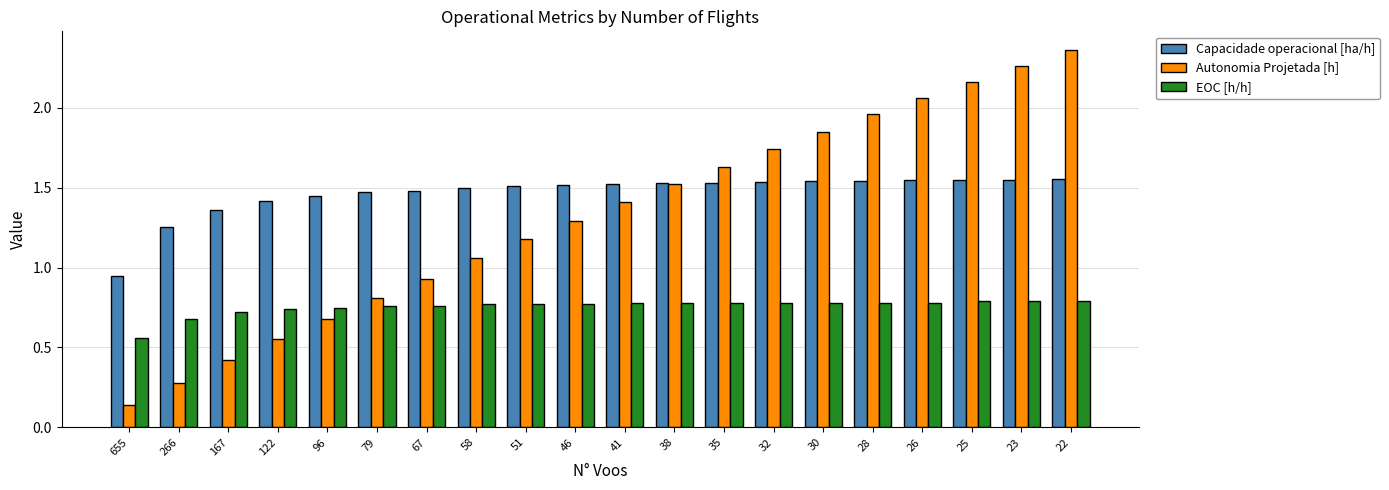

Does the chart contain any negative values?

No